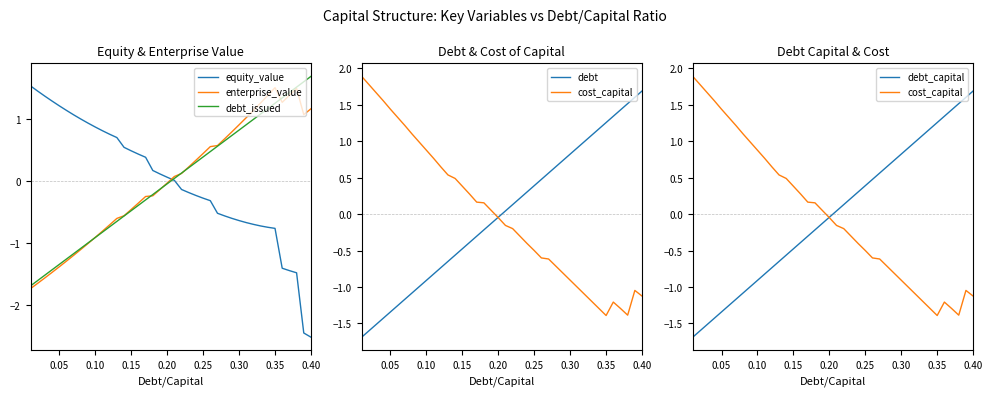

What are all the series names shown in the legend?

equity_value, enterprise_value, debt_issued, debt, cost_capital, debt_capital